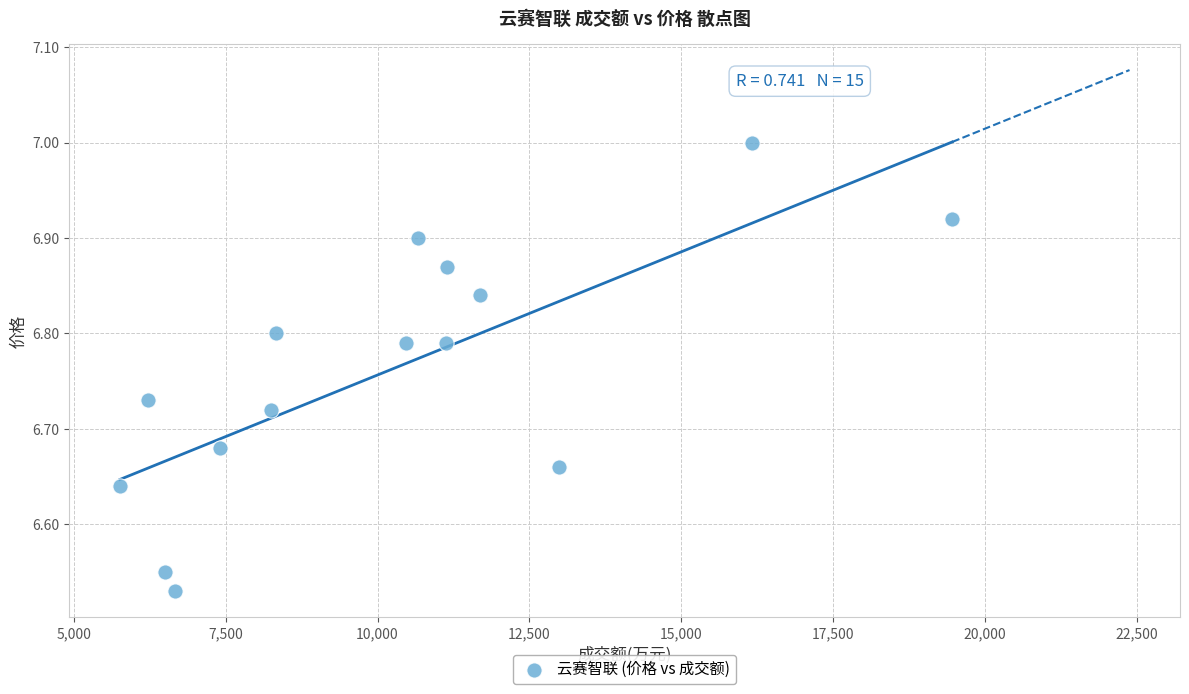

What is the range of Y values (max minus min)?

0.5